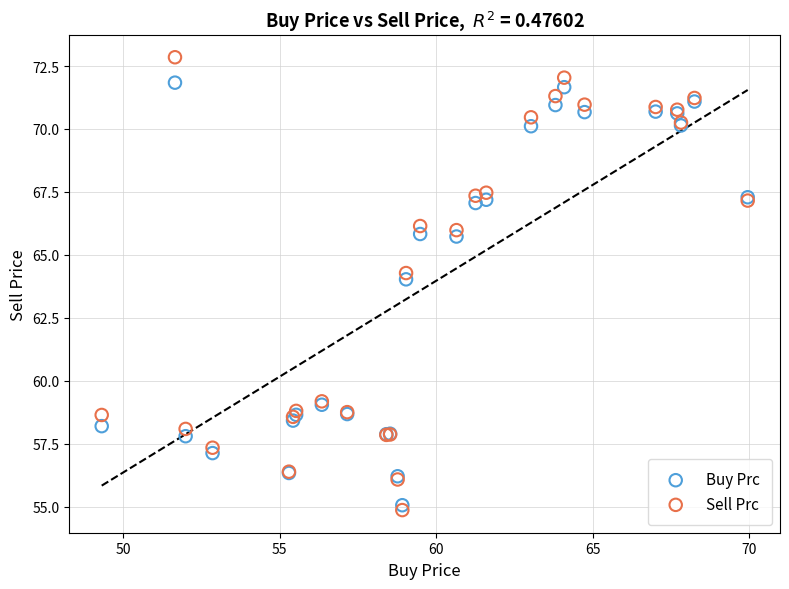

Which series contains the highest Y value?

Sell Prc